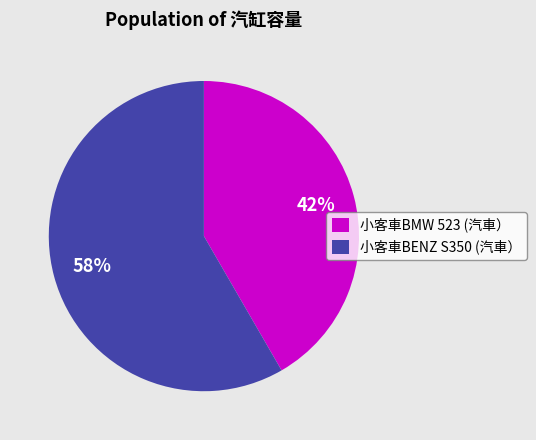

Do 小客車BENZ S350 (汽車） and 小客車BMW 523 (汽車） together represent more than half of the pie?

Yes